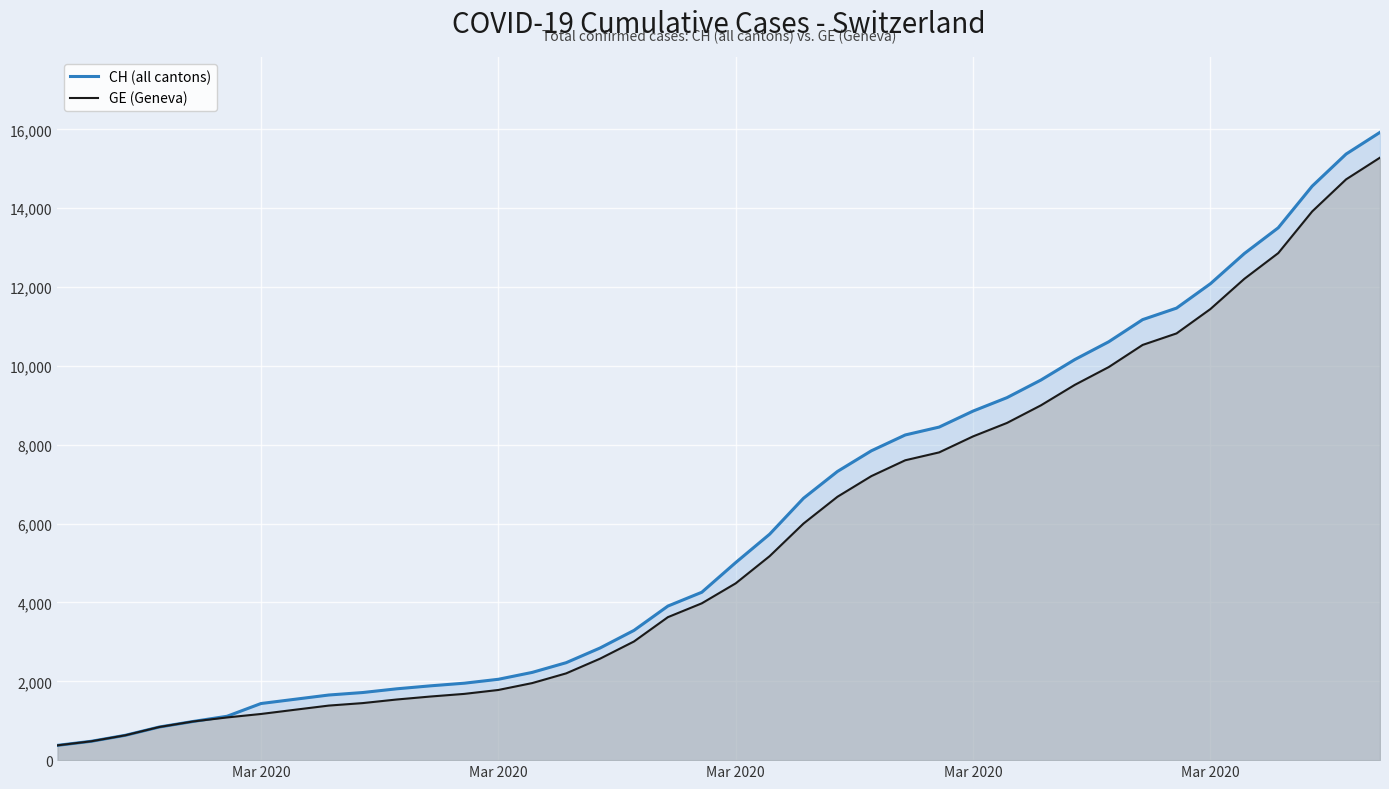

What is the difference between the maximum and minimum values in the CH (all cantons) series?

15551